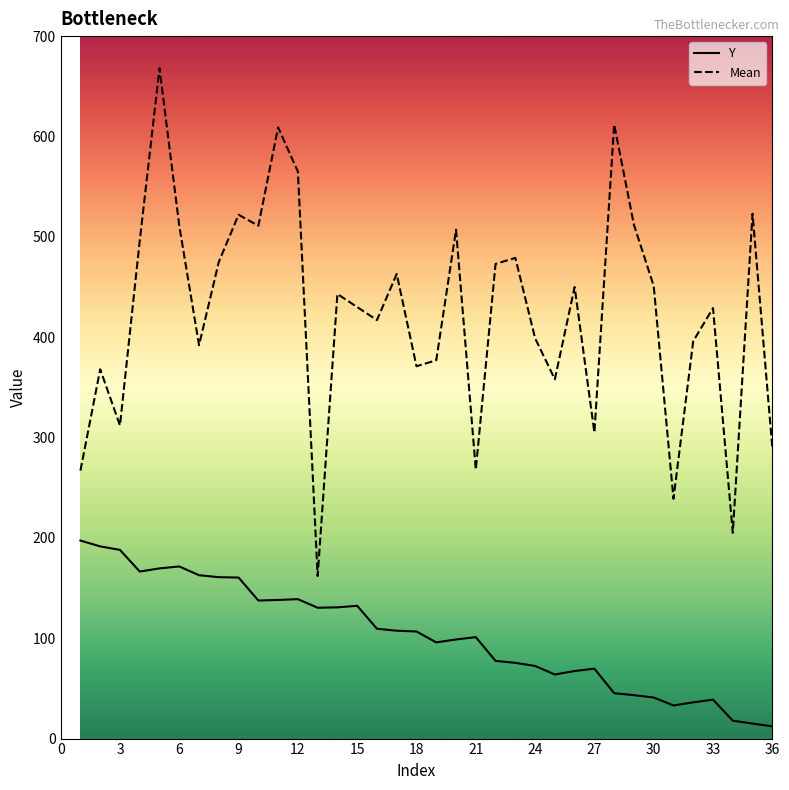

What is the maximum value shown in the chart?

668.0